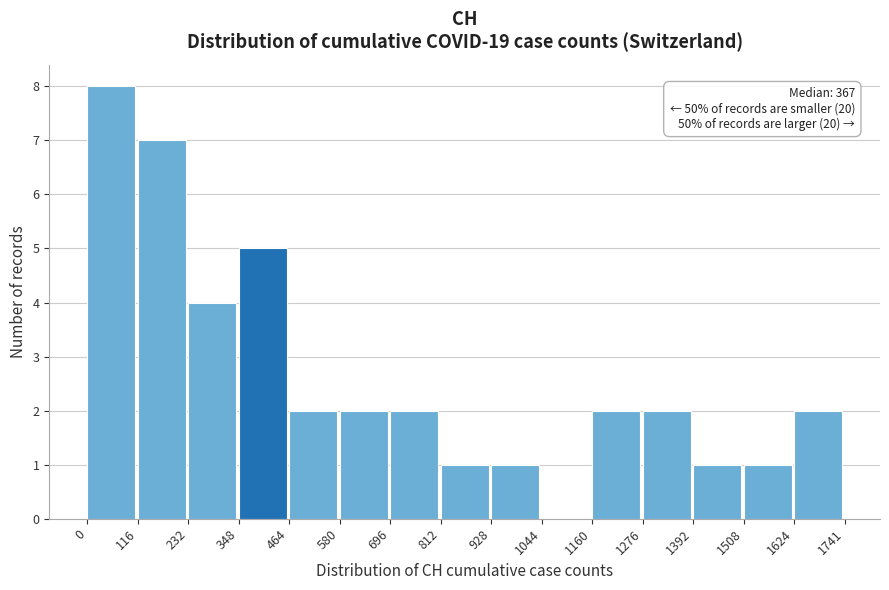

Over which range of the x-axis is the bar tallest?

0 to 116